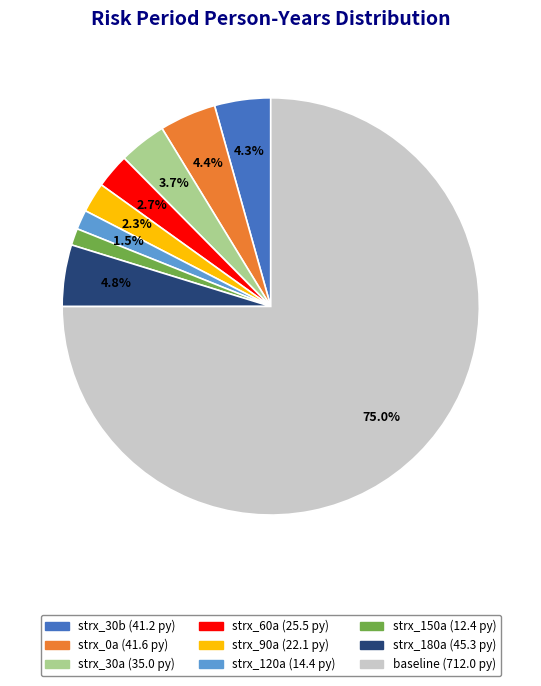

What percentage is the strx_30b slice, to the nearest percent?

4%